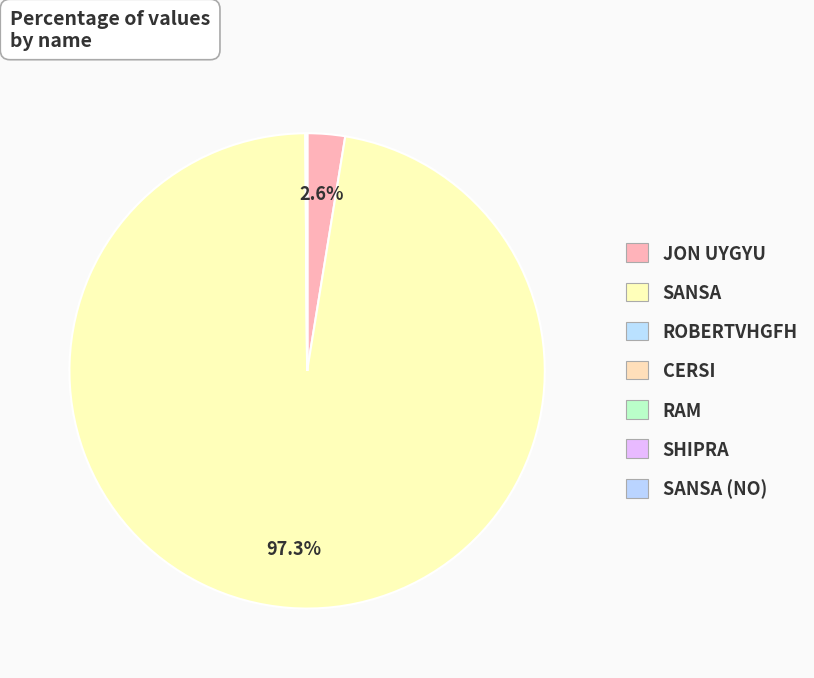

How many segments does this pie chart have?

7